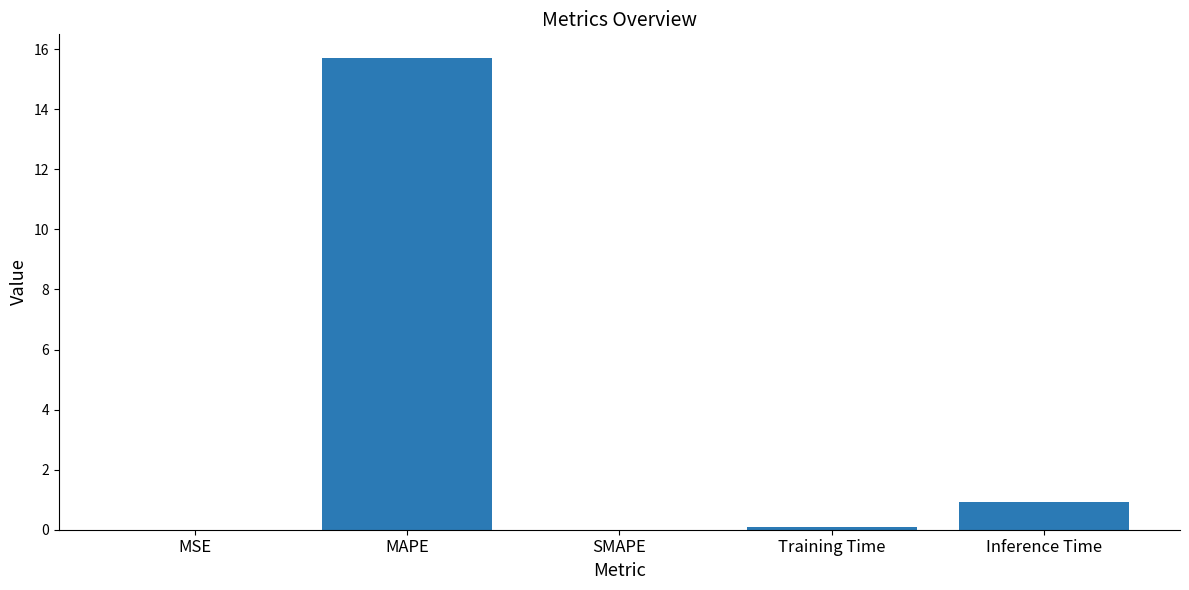

True or false: the data shows 0.0 at SMAPE.

True